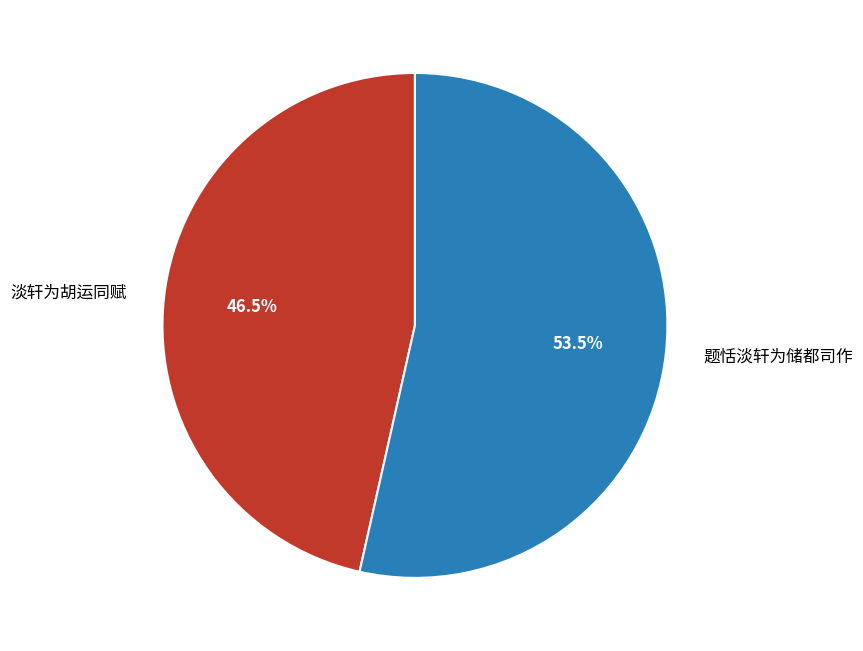

Rank the categories by value from highest to lowest.

题恬淡轩为储都司作, 淡轩为胡运同赋